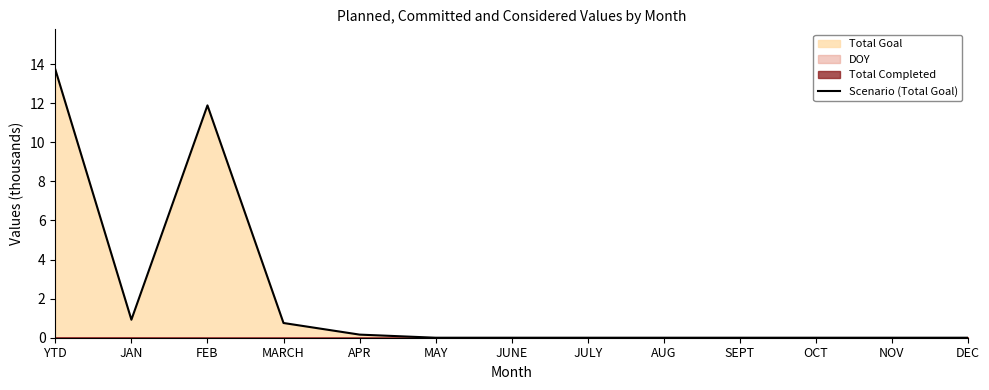

Reading left to right, list all the values displayed in this chart.

YTD=13.7	JAN=0.9	FEB=11.9	MARCH=0.8	APR=0.2	MAY=0.0	JUNE=0.0	JULY=0.0	AUG=0.0	SEPT=0.0	OCT=0.0	NOV=0.0	DEC=0.0